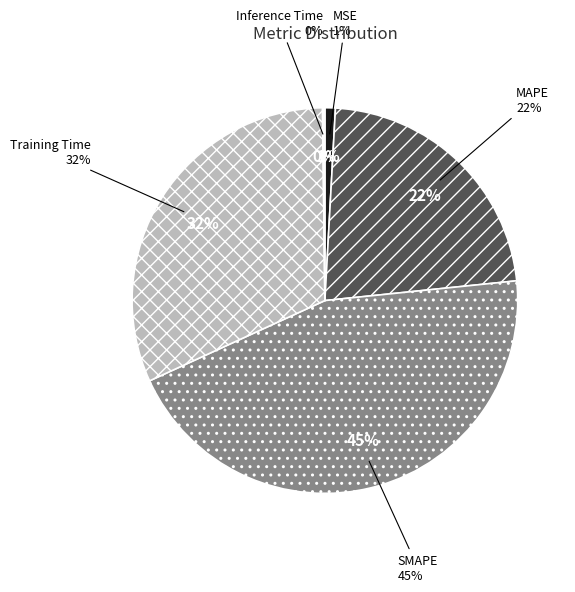

Rank the categories by value from lowest to highest.

Inference Time, MSE, MAPE, Training Time, SMAPE